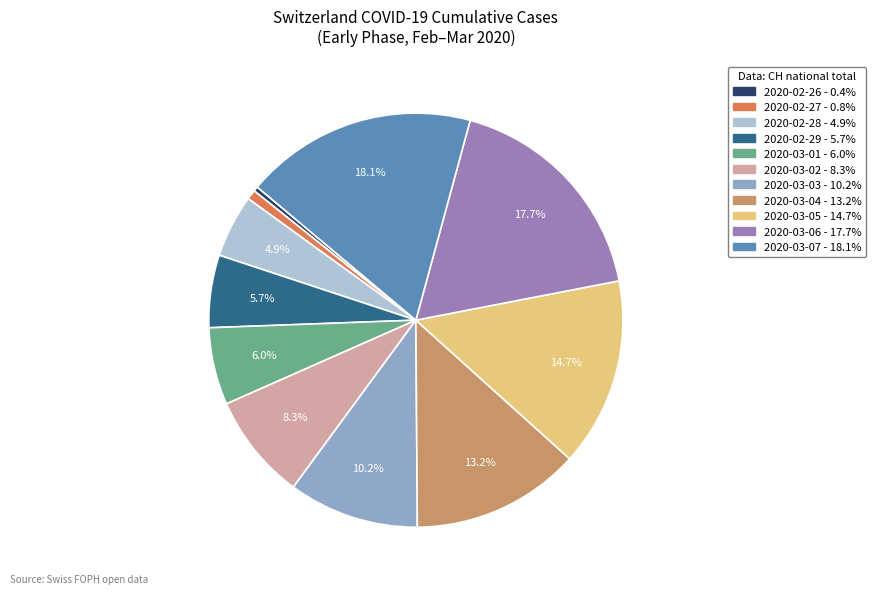

Does any single category account for the majority?

No